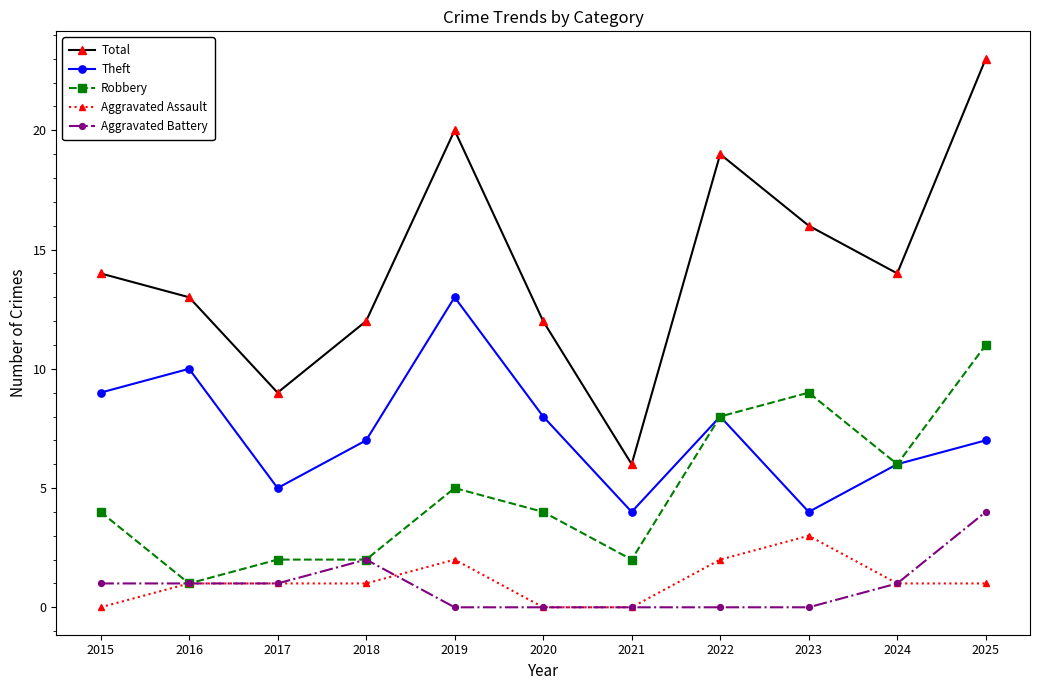

Reading left to right, list all the values displayed in this chart.

Total: 2015=14	2016=13	2017=9	2018=12	2019=20	2020=12	2021=6	2022=19	2023=16	2024=14	2025=23
Theft: 2015=9	2016=10	2017=5	2018=7	2019=13	2020=8	2021=4	2022=8	2023=4	2024=6	2025=7
Robbery: 2015=4	2016=1	2017=2	2018=2	2019=5	2020=4	2021=2	2022=8	2023=9	2024=6	2025=11
Aggravated Assault: 2015=0	2016=1	2017=1	2018=1	2019=2	2020=0	2021=0	2022=2	2023=3	2024=1	2025=1
Aggravated Battery: 2015=1	2016=1	2017=1	2018=2	2019=0	2020=0	2021=0	2022=0	2023=0	2024=1	2025=4